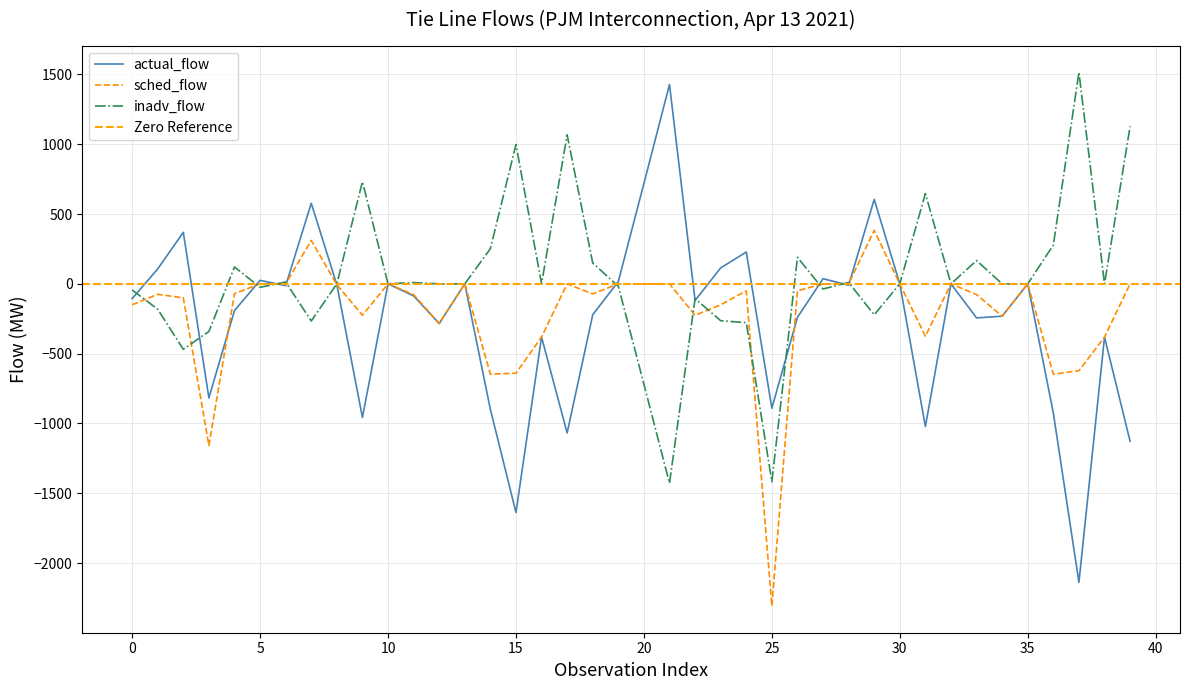

What is the value of the sched_flow point at the 4th from the left?

-1158.0